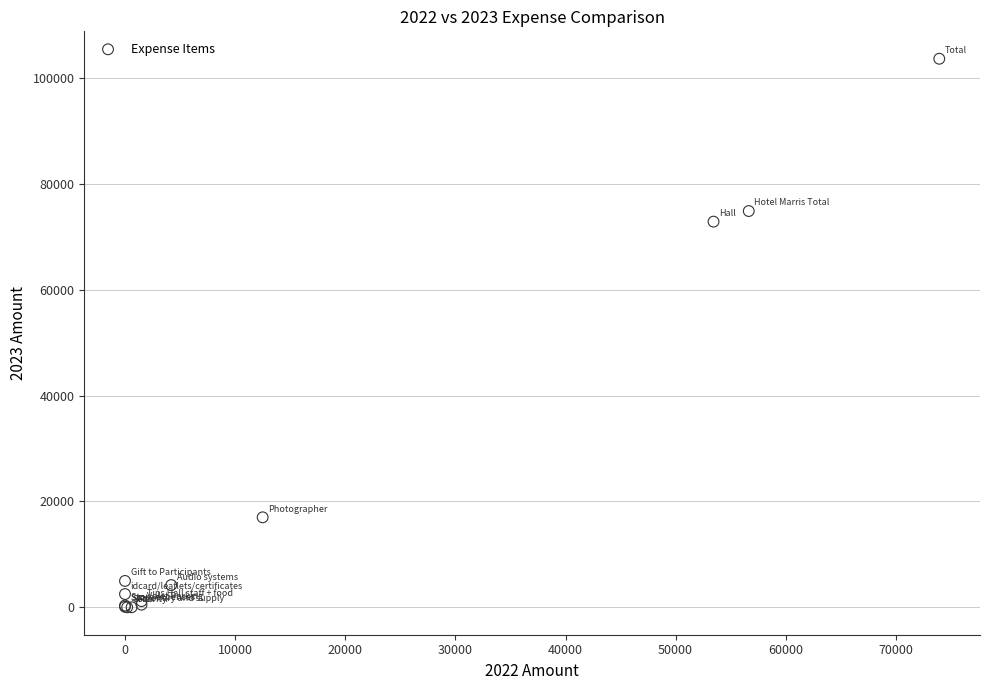

What Y value in the scatter plot is closest to 51826?

72875.9